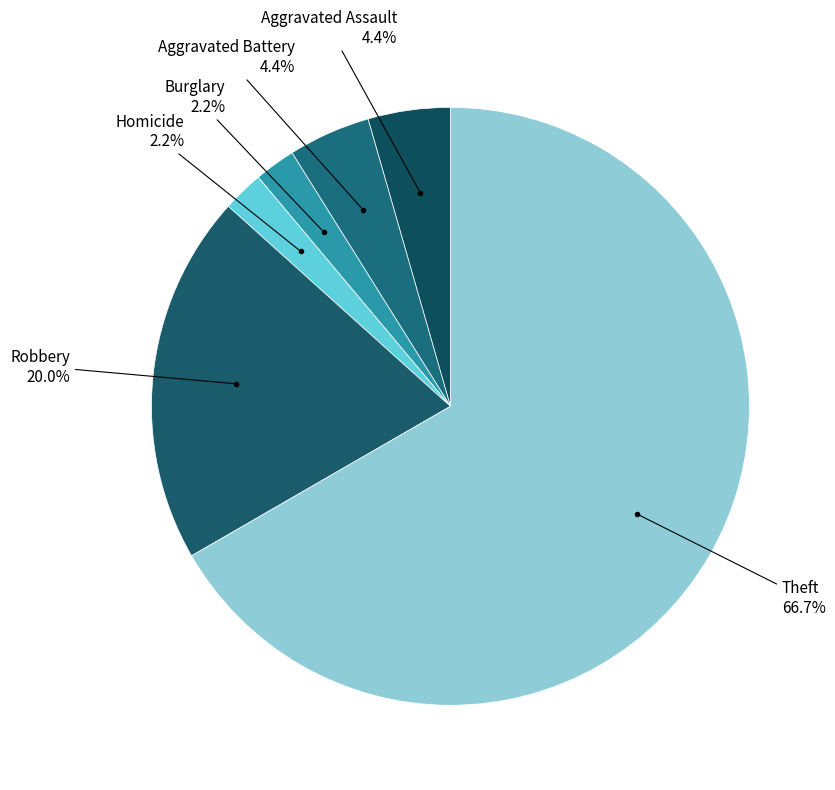

How many segments does this pie chart have?

6